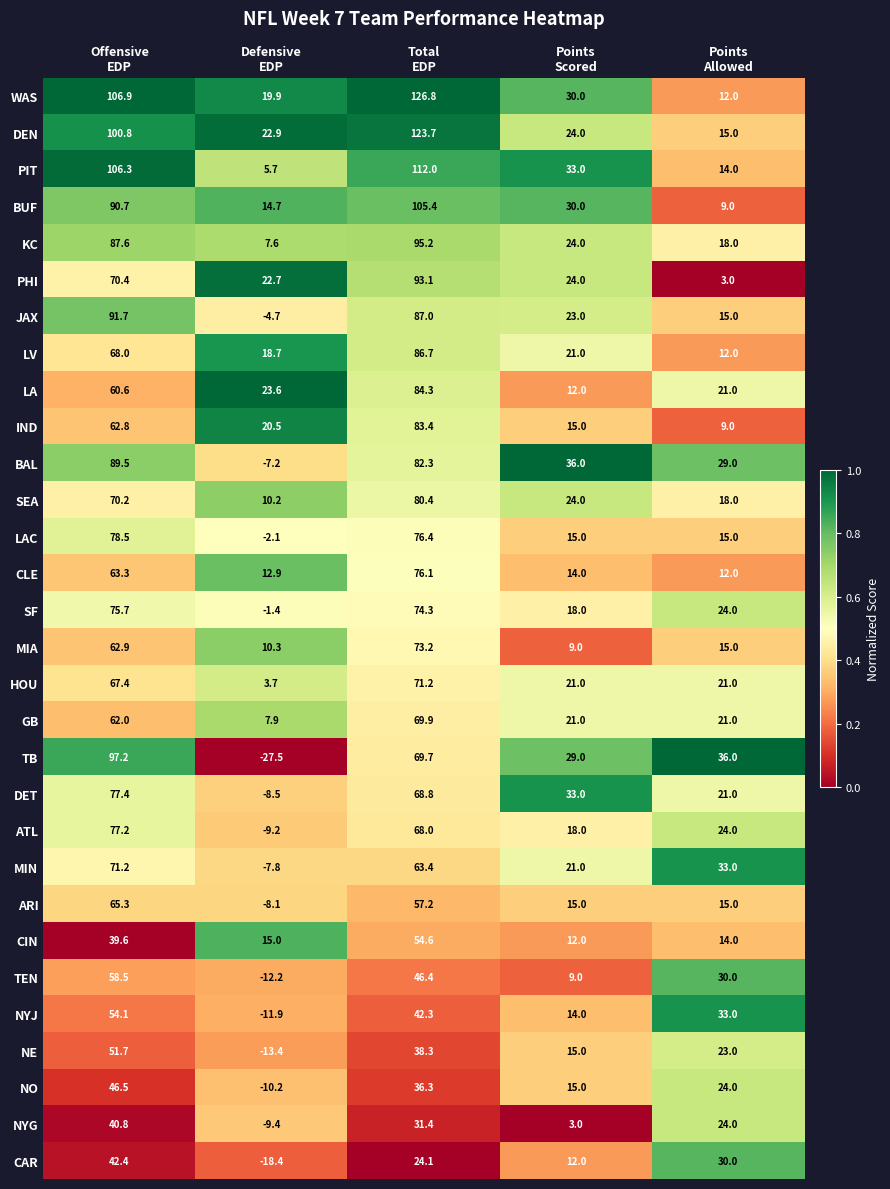

What is the highest value of the ATL series?

77.2